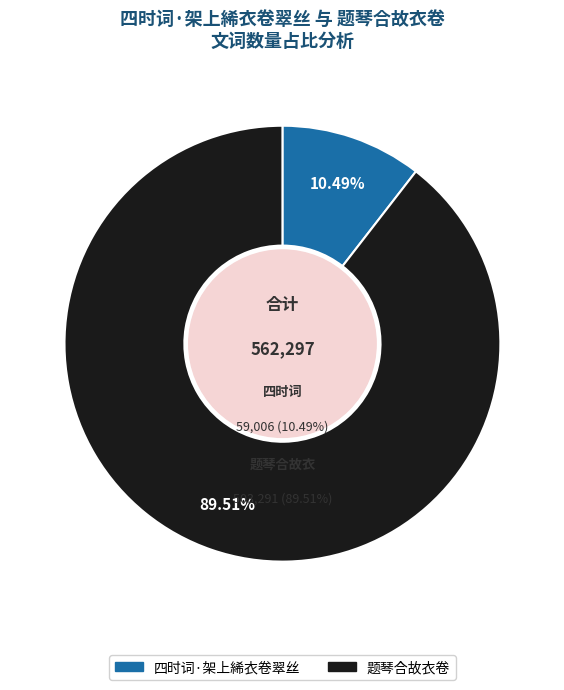

Which slice is the largest?

题琴合故衣卷